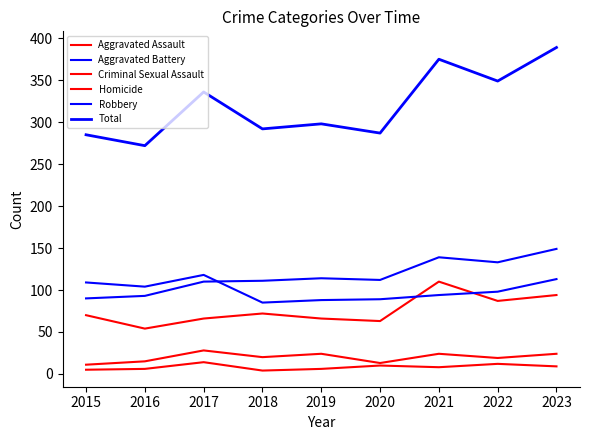

Is this an area chart (filled region under the line)?

No